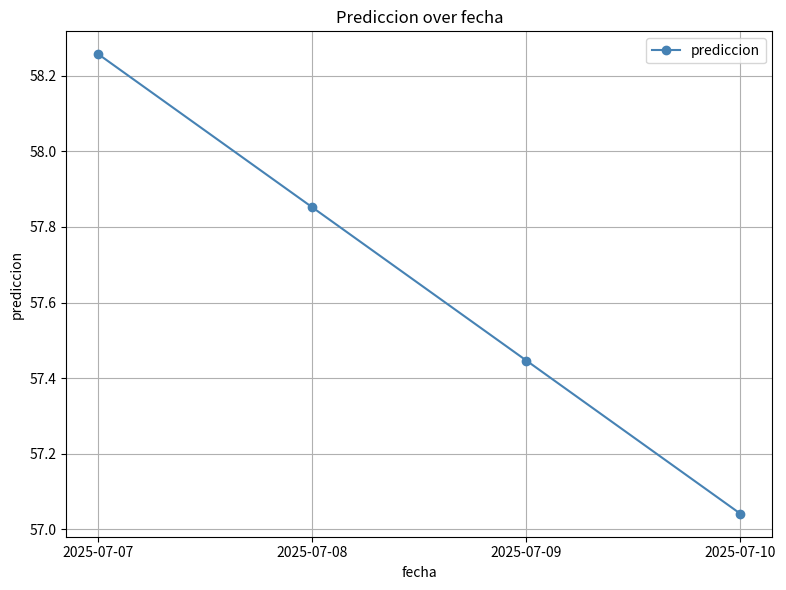

List the labels in order of value, smallest first.

2025-07-10, 2025-07-09, 2025-07-08, 2025-07-07